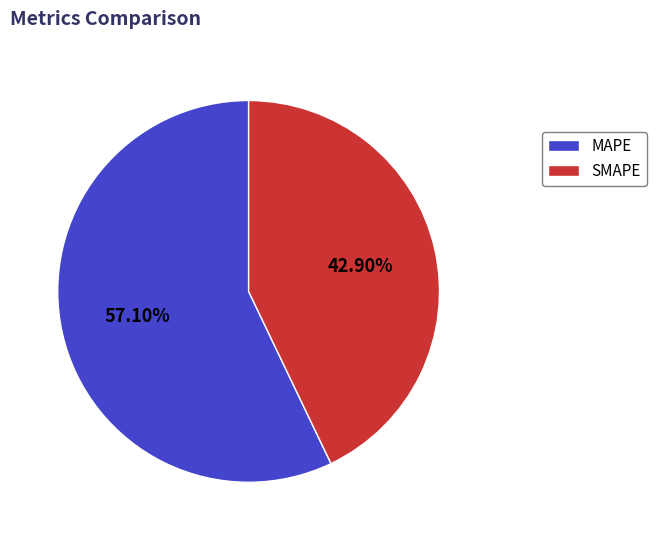

The MAPE slice represents 44% of the pie. True or false?

False